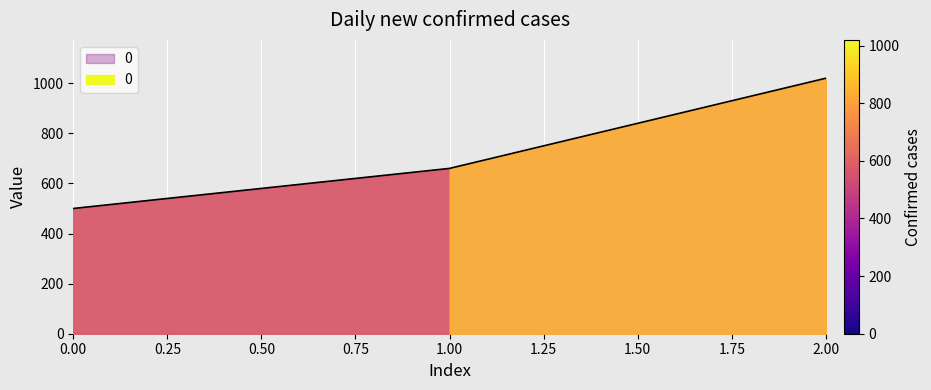

What is the change in value from 0 to 1?

+160